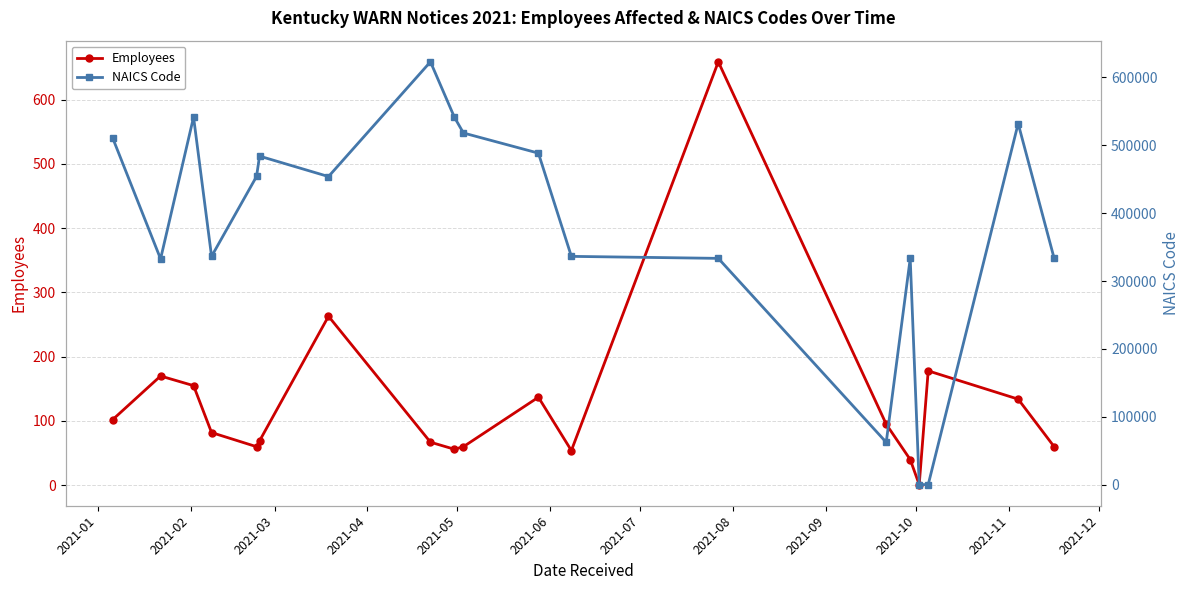

What is the value of the Employees point at the 10th from the left?

60